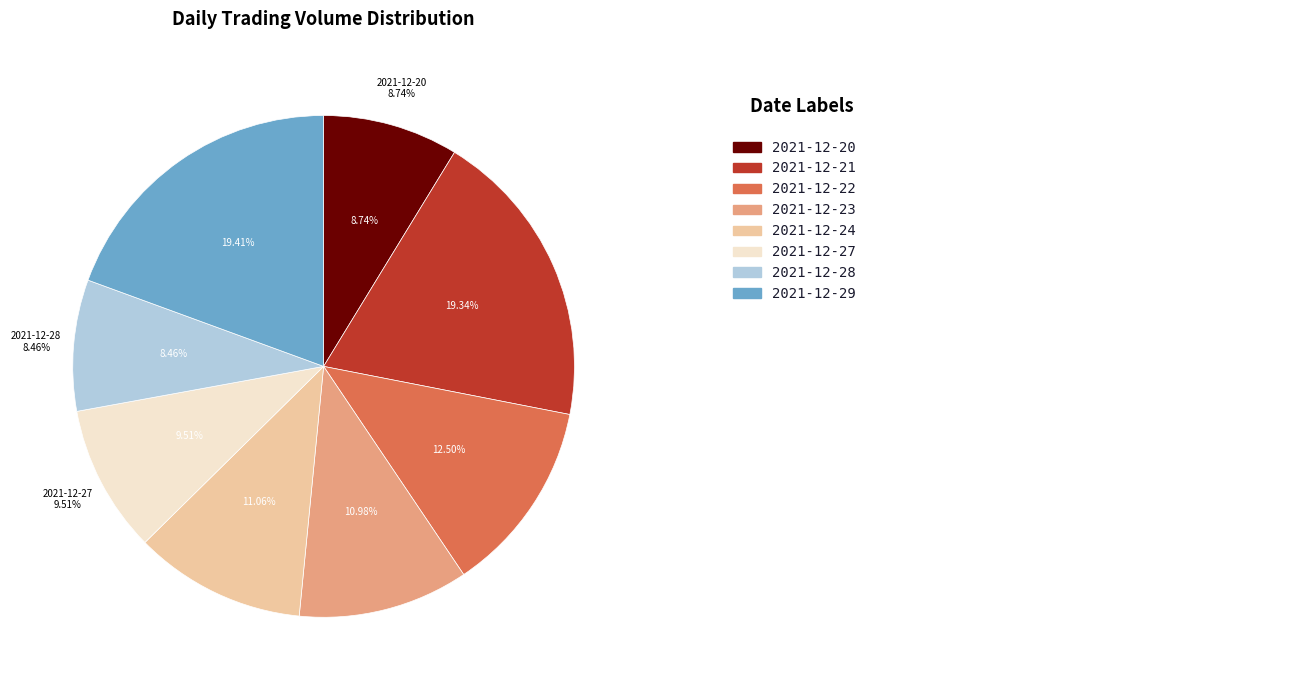

To the nearest percent, what percentage of the pie is 2021-12-29?

19%